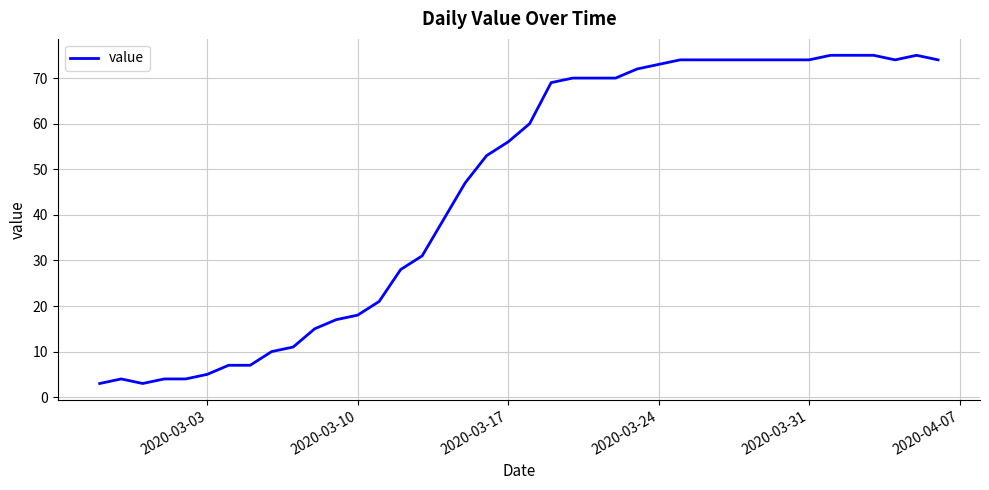

What is the minimum value shown in the chart?

3